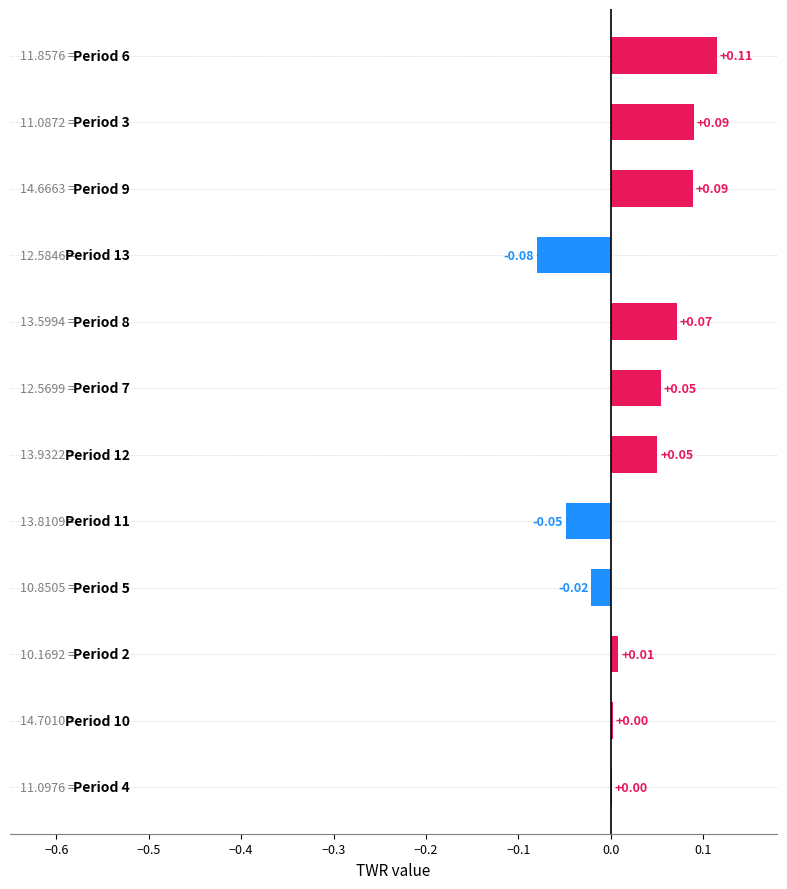

What is the sum of all values?

0.3